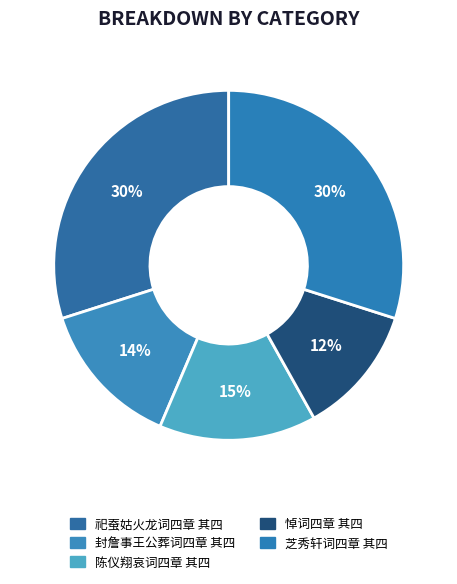

Rank the categories by value from highest to lowest.

祀蚕姑火龙词四章 其四, 芝秀轩词四章 其四, 陈仪翔哀词四章 其四, 封詹事王公葬词四章 其四, 悼词四章 其四